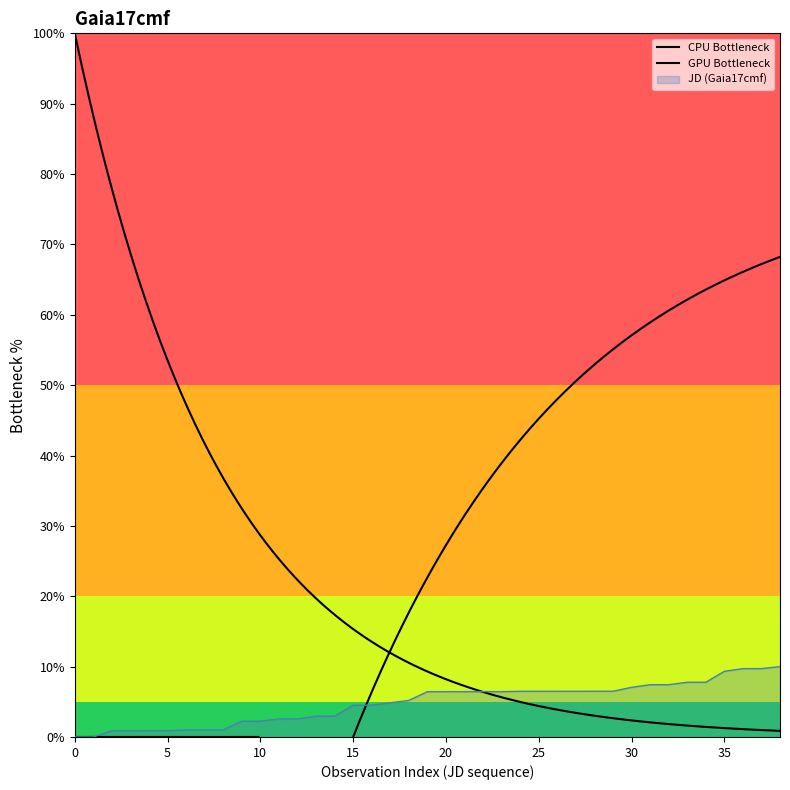

What is the difference between the maximum and second lowest values?

10.0